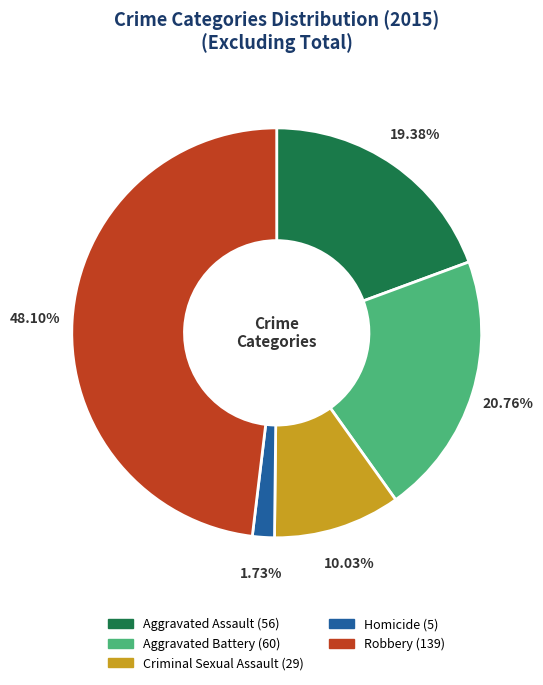

Does any single category account for the majority?

No